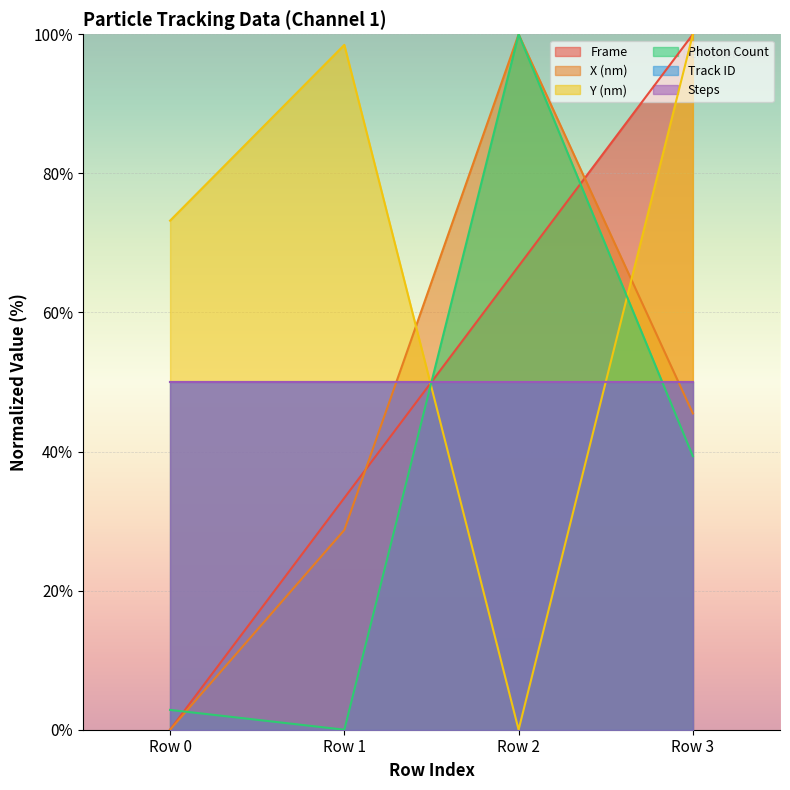

The value of Frame at Row 0 is -59.7. True or false?

False